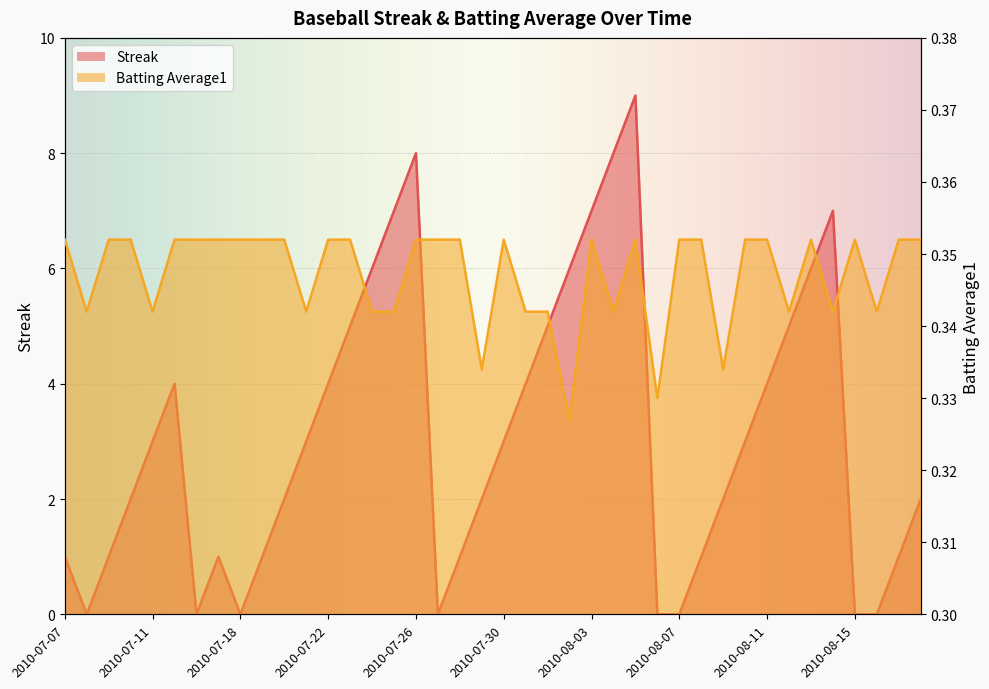

Reading right to left, list all the values displayed in this chart.

Streak: 2010-08-18=2.0	2010-08-17=1.0	2010-08-16=0.0	2010-08-15=0.0	2010-08-14=7.0	2010-08-13=6.0	2010-08-12=5.0	2010-08-11=4.0	2010-08-10=3.0	2010-08-09=2.0	2010-08-08=1.0	2010-08-07=0.0	2010-08-06=0.0	2010-08-05=9.0	2010-08-04=8.0	2010-08-03=7.0	2010-08-02=6.0	2010-08-01=5.0	2010-07-31=4.0	2010-07-30=3.0	2010-07-29=2.0	2010-07-28=1.0	2010-07-27=0.0	2010-07-26=8.0	2010-07-25=7.0	2010-07-24=6.0	2010-07-23=5.0	2010-07-22=4.0	2010-07-21=3.0	2010-07-20=2.0	2010-07-19=1.0	2010-07-18=0.0	2010-07-17=1.0	2010-07-16=0.0	2010-07-15=4.0	2010-07-11=3.0	2010-07-10=2.0	2010-07-09=1.0	2010-07-08=0.0	2010-07-07=1.0
Batting Average1: 2010-08-18=0.4	2010-08-17=0.4	2010-08-16=0.3	2010-08-15=0.4	2010-08-14=0.3	2010-08-13=0.4	2010-08-12=0.3	2010-08-11=0.4	2010-08-10=0.4	2010-08-09=0.3	2010-08-08=0.4	2010-08-07=0.4	2010-08-06=0.3	2010-08-05=0.4	2010-08-04=0.3	2010-08-03=0.4	2010-08-02=0.3	2010-08-01=0.3	2010-07-31=0.3	2010-07-30=0.4	2010-07-29=0.3	2010-07-28=0.4	2010-07-27=0.4	2010-07-26=0.4	2010-07-25=0.3	2010-07-24=0.3	2010-07-23=0.4	2010-07-22=0.4	2010-07-21=0.3	2010-07-20=0.4	2010-07-19=0.4	2010-07-18=0.4	2010-07-17=0.4	2010-07-16=0.4	2010-07-15=0.4	2010-07-11=0.3	2010-07-10=0.4	2010-07-09=0.4	2010-07-08=0.3	2010-07-07=0.4